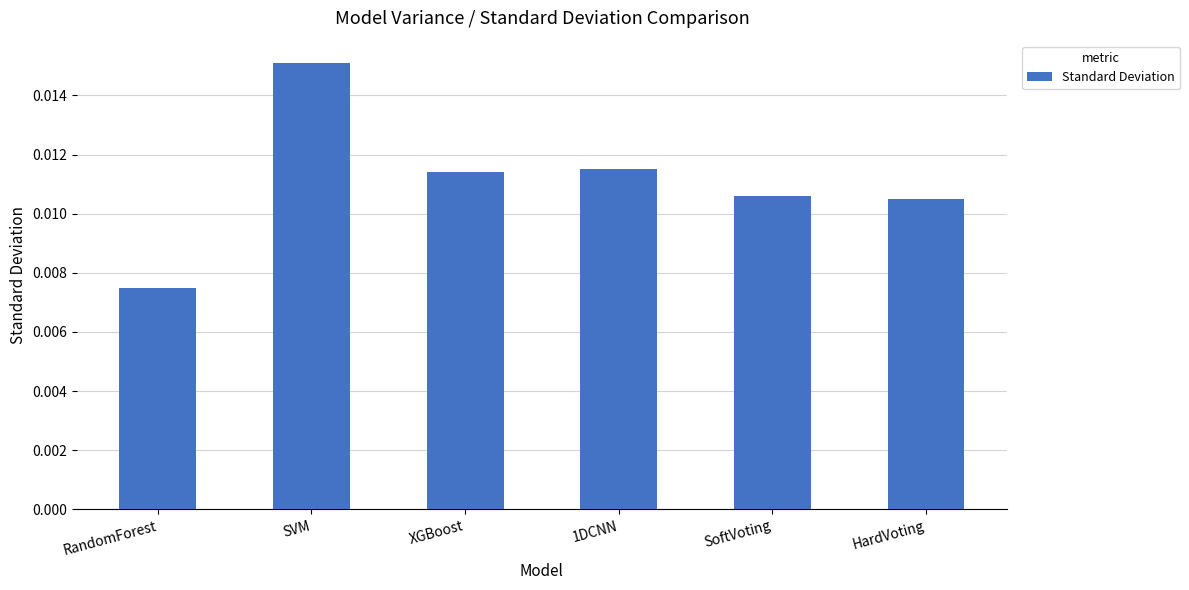

What position from the right is SVM?

5